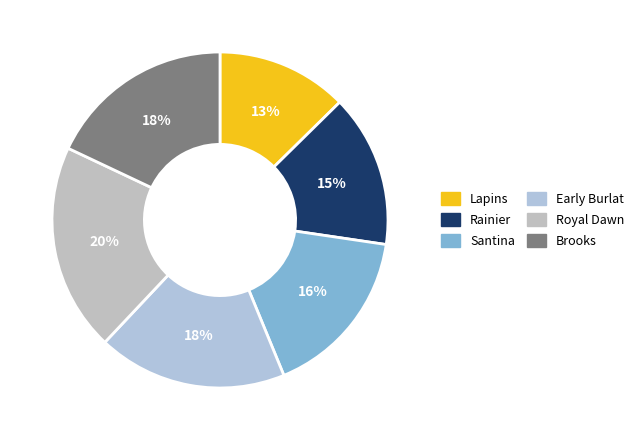

What is the ratio of the value at Lapins to the value at Brooks?

0.7